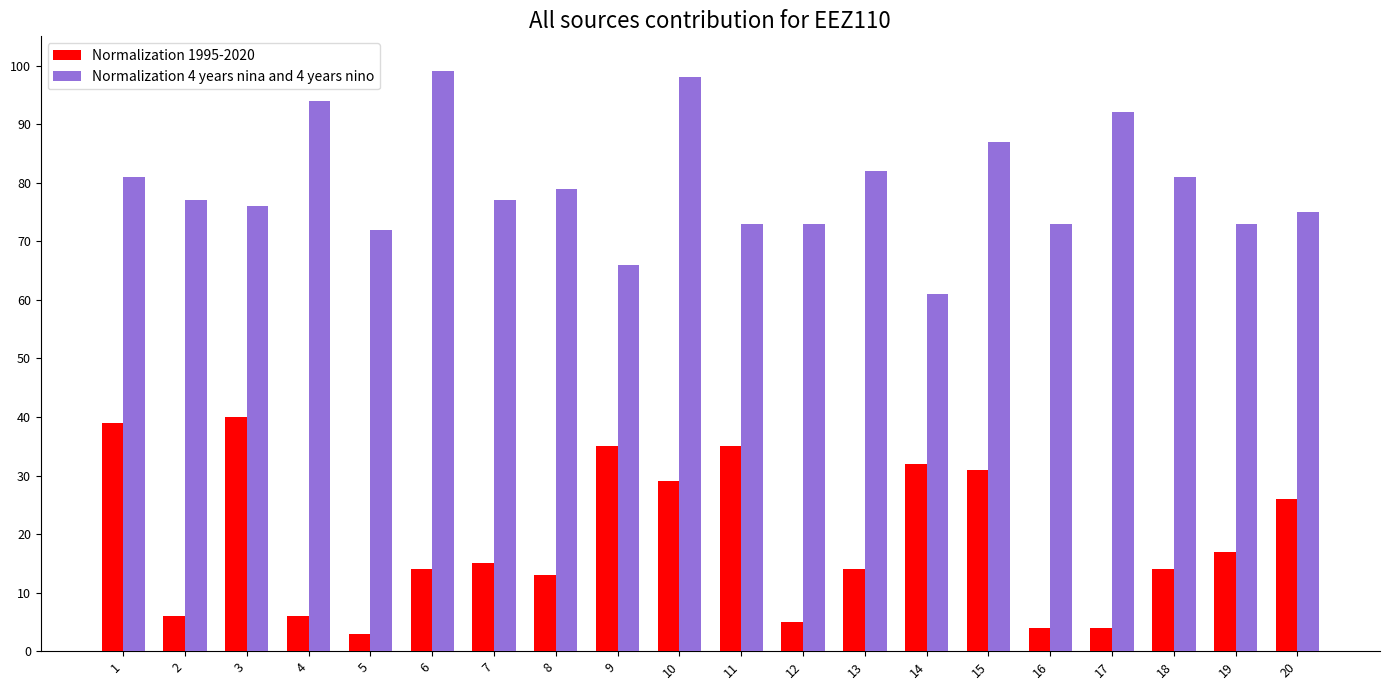

What is the difference between the maximum and minimum values in the Normalization 1995-2020 series?

37